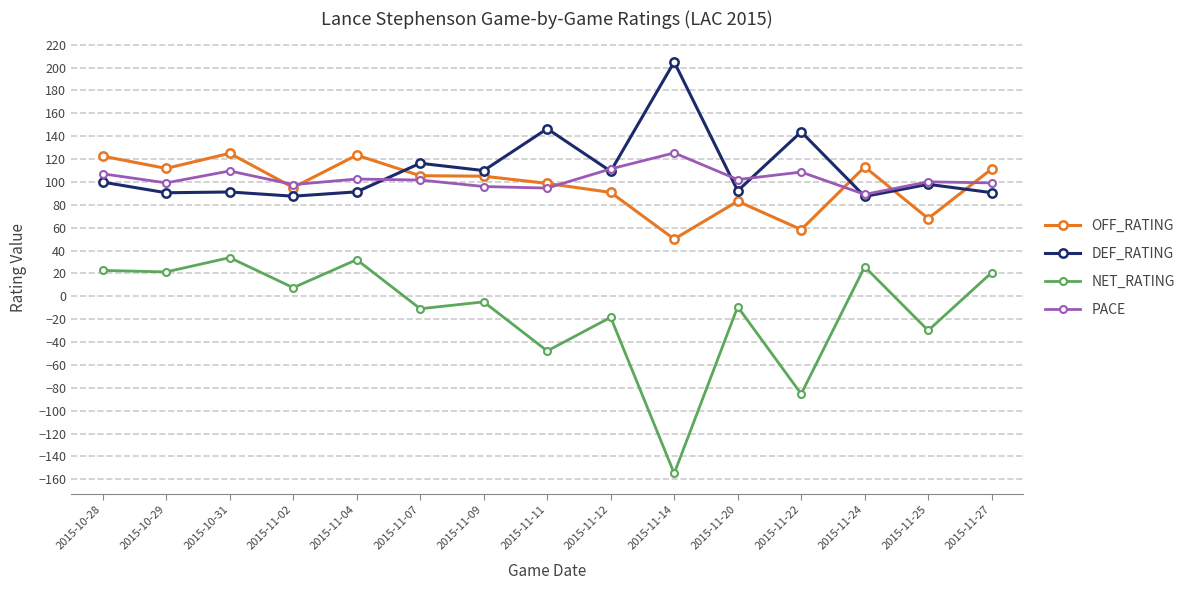

The value of NET_RATING at 2015-11-11 is -83.2. True or false?

False